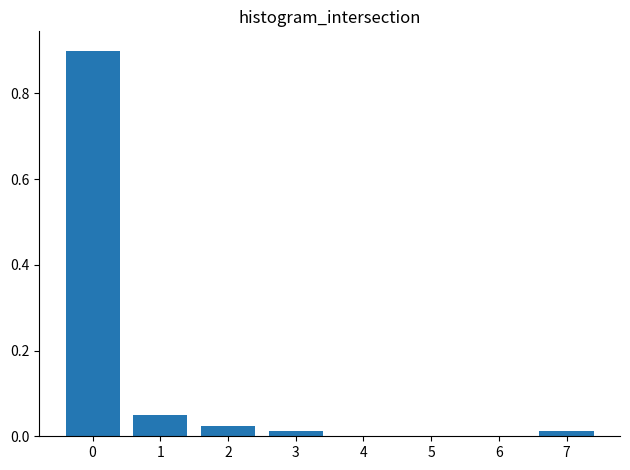

What is the greatest value displayed?

0.9